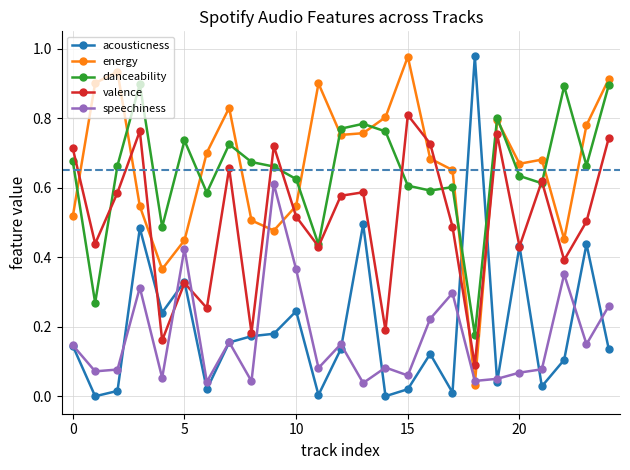

How many lines are shown in the chart?

5